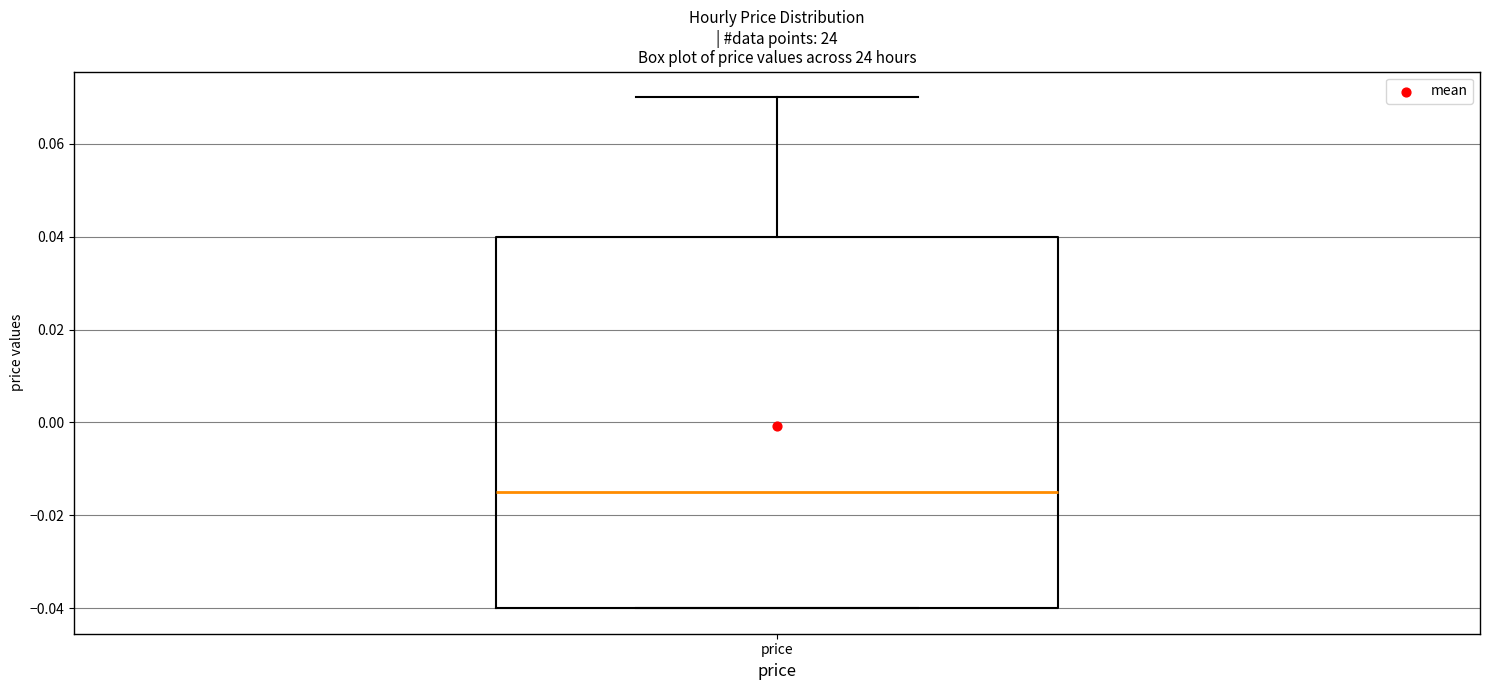

Read this box plot against the y-axis: the position of the median line, the range covered by the box, and the ends of both whiskers. The values are not printed on the chart, so give them approximately, as read against the axis.

median -0.014, box -0.040 to 0.040, whiskers -0.040 to 0.070